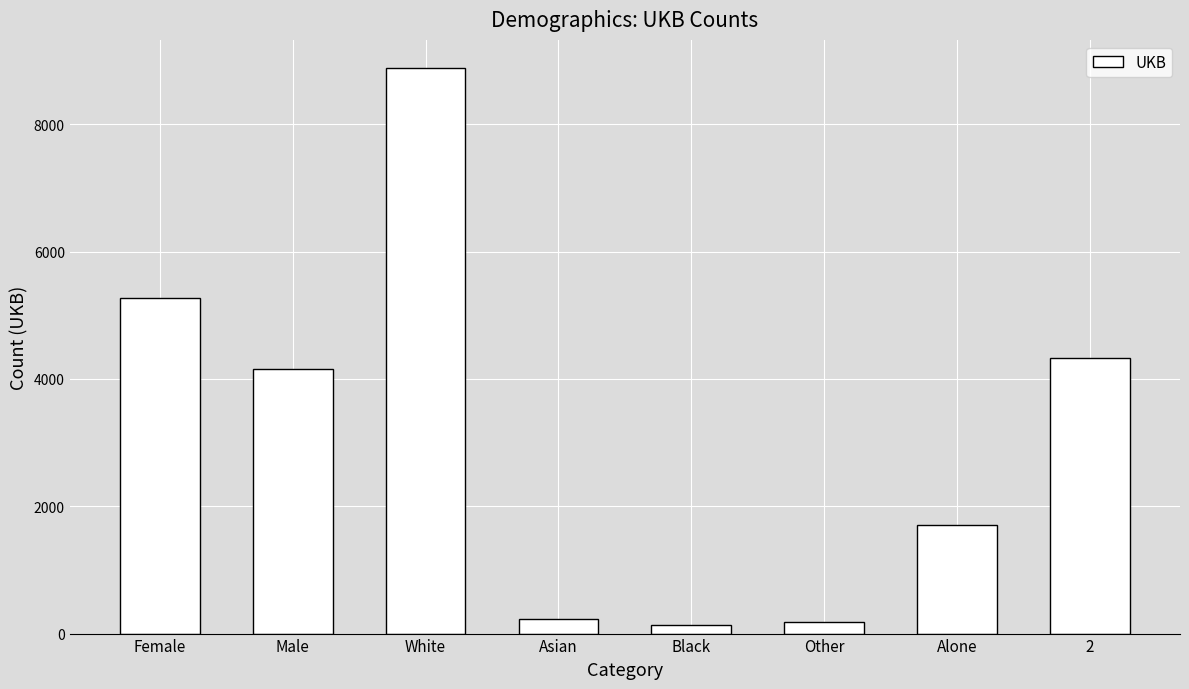

Does the chart contain stacked bars?

No